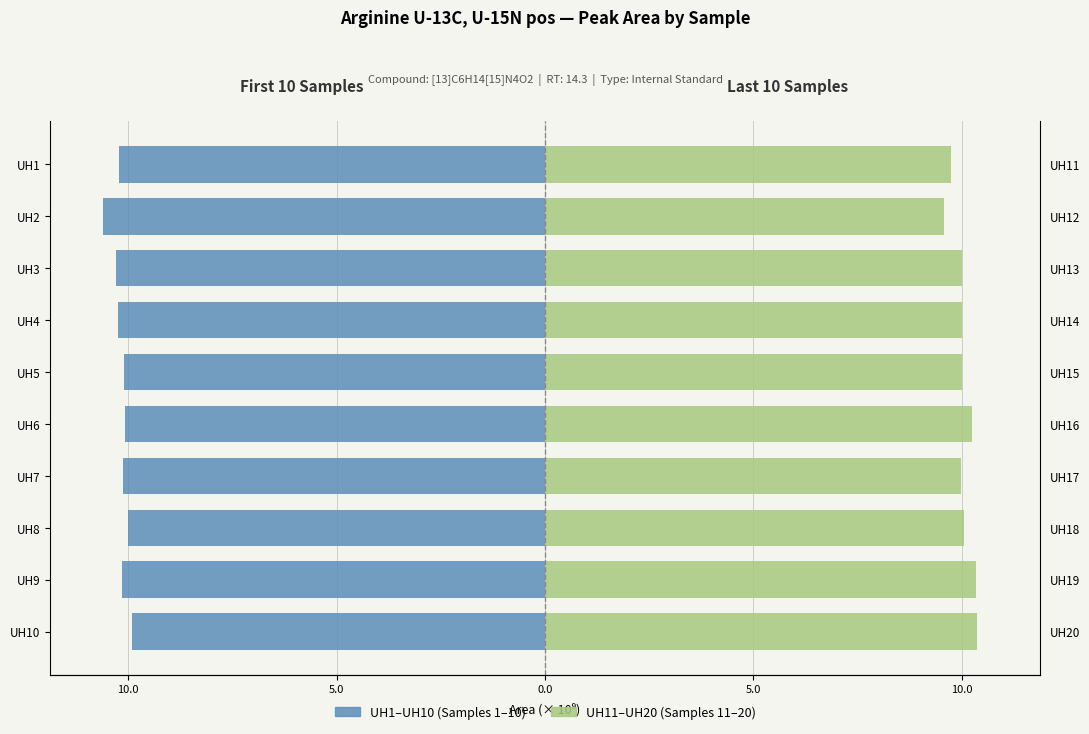

Are the bars grouped side by side (vs. stacked)?

Yes